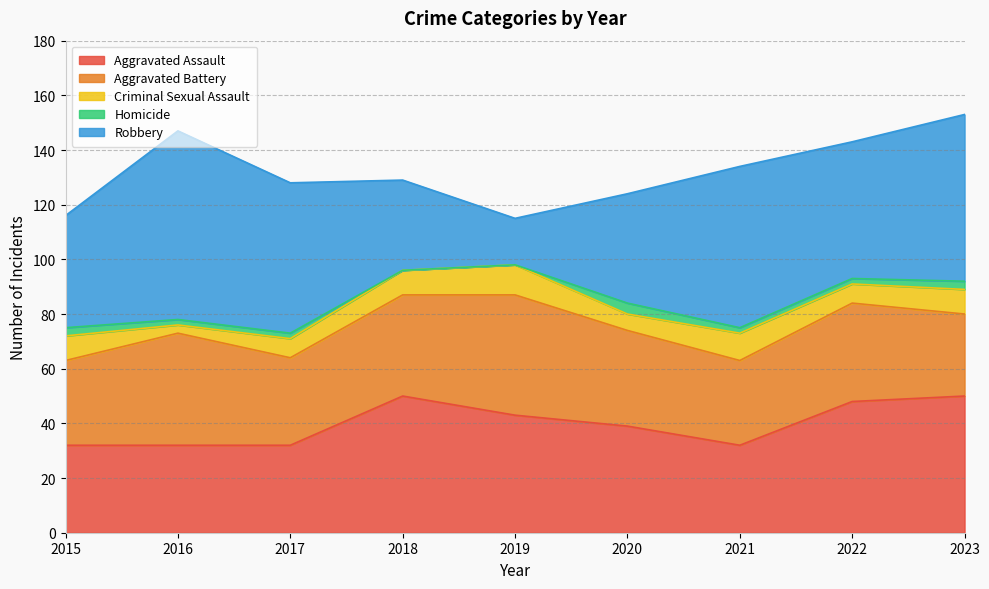

Is the value of Aggravated Assault at 2021 greater than the value of Aggravated Battery at 2021?

Yes